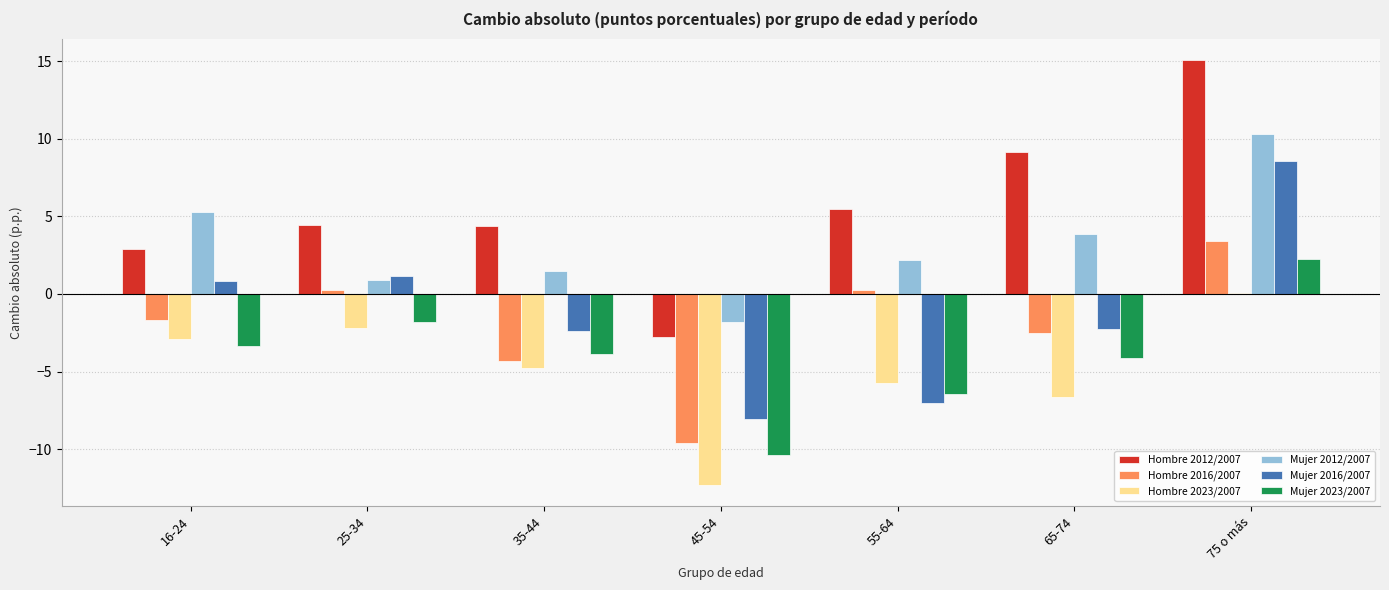

What is the sum of all Mujer 2023/2007 values?

-27.7